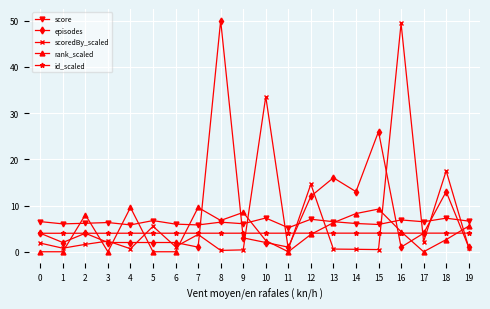

Is the value of score at 8 greater than the value of id_scaled at 16?

Yes